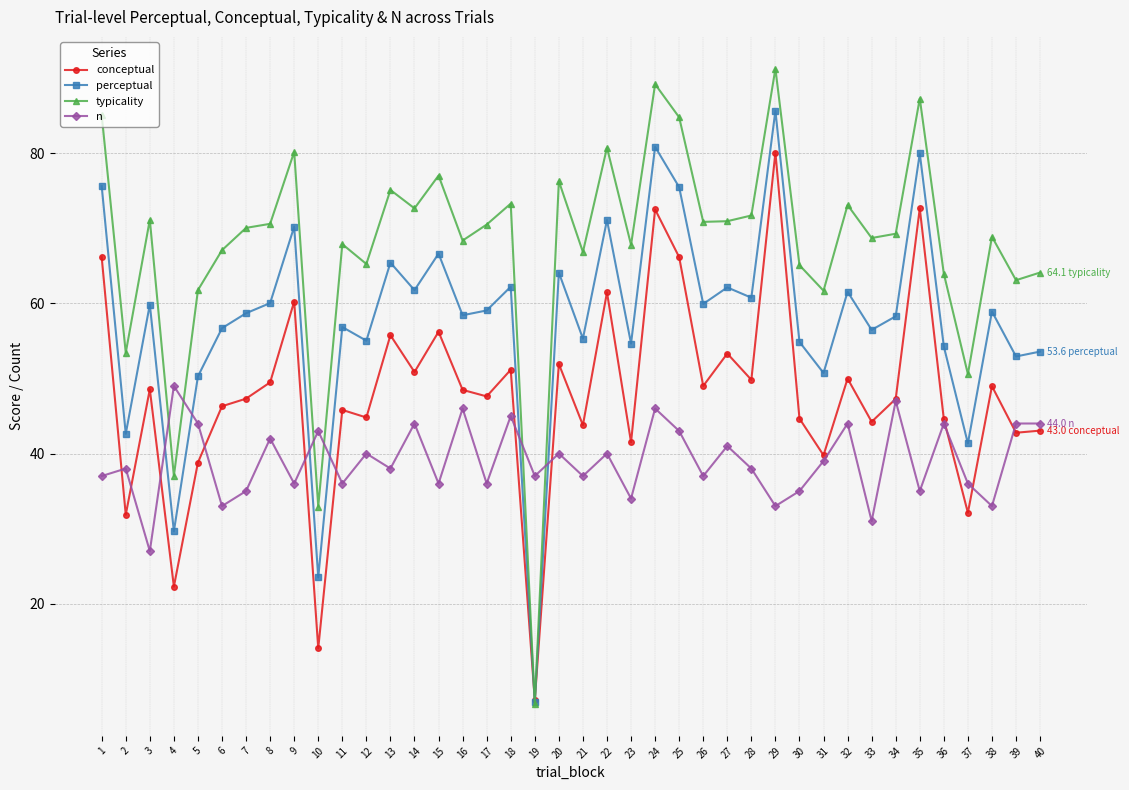

What is the sum of the n values at 31 and 22?

79.0